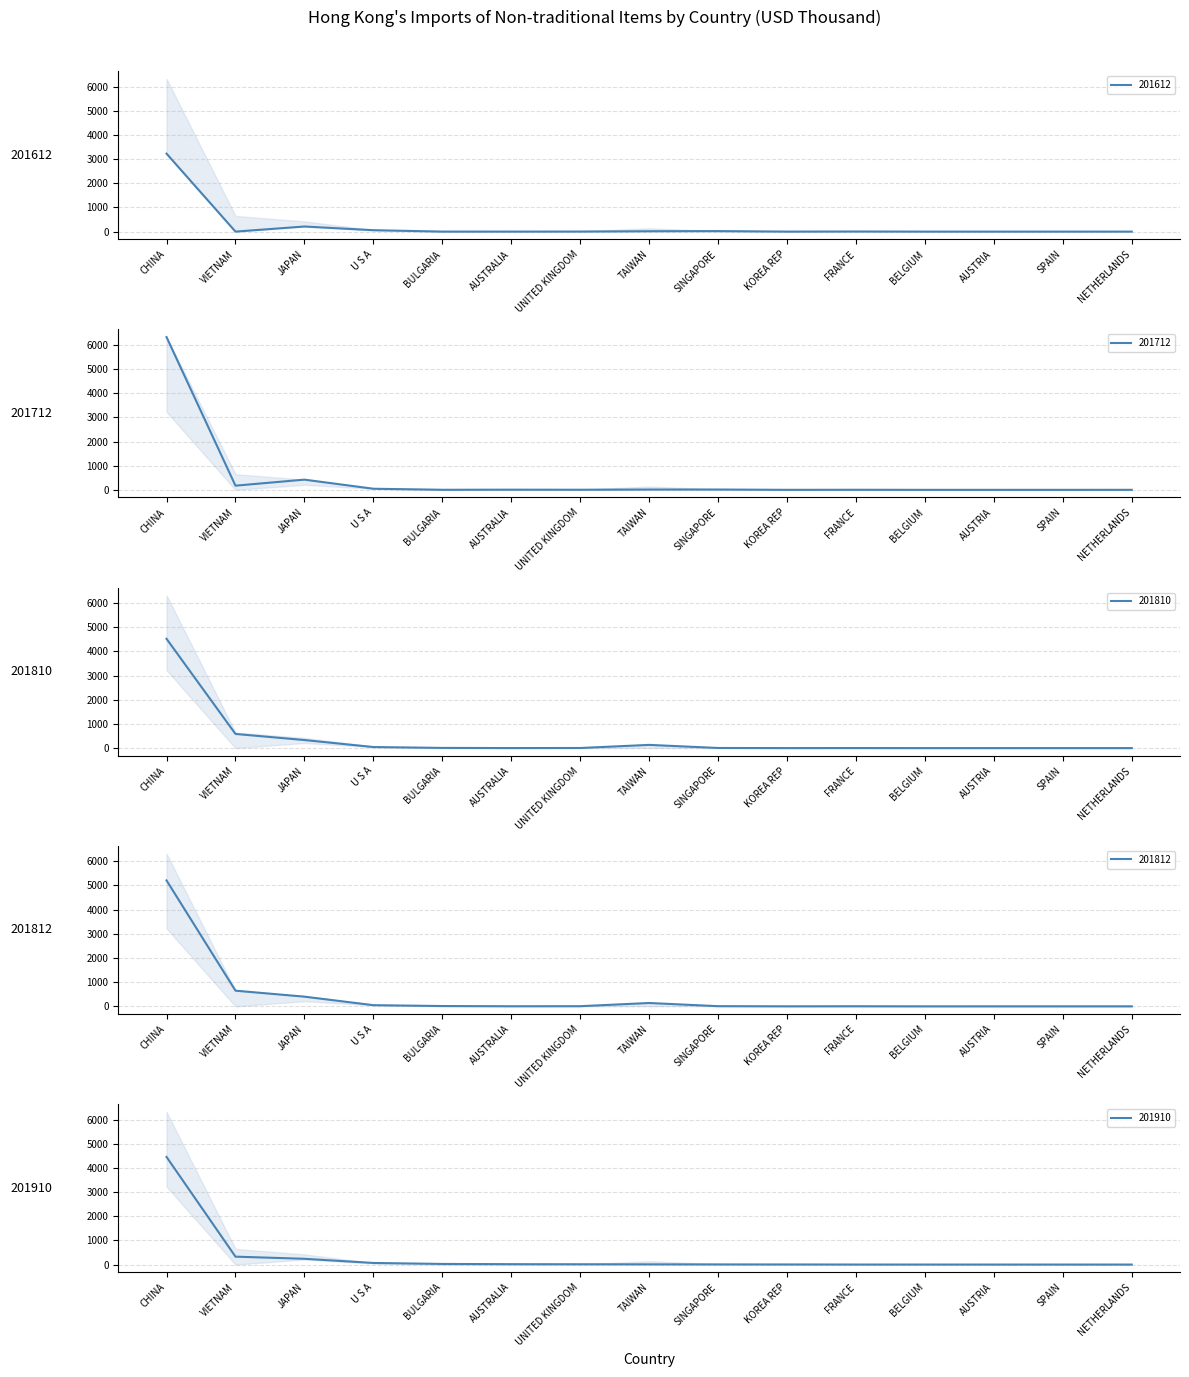

Does the chart display data point markers on the line(s)?

No